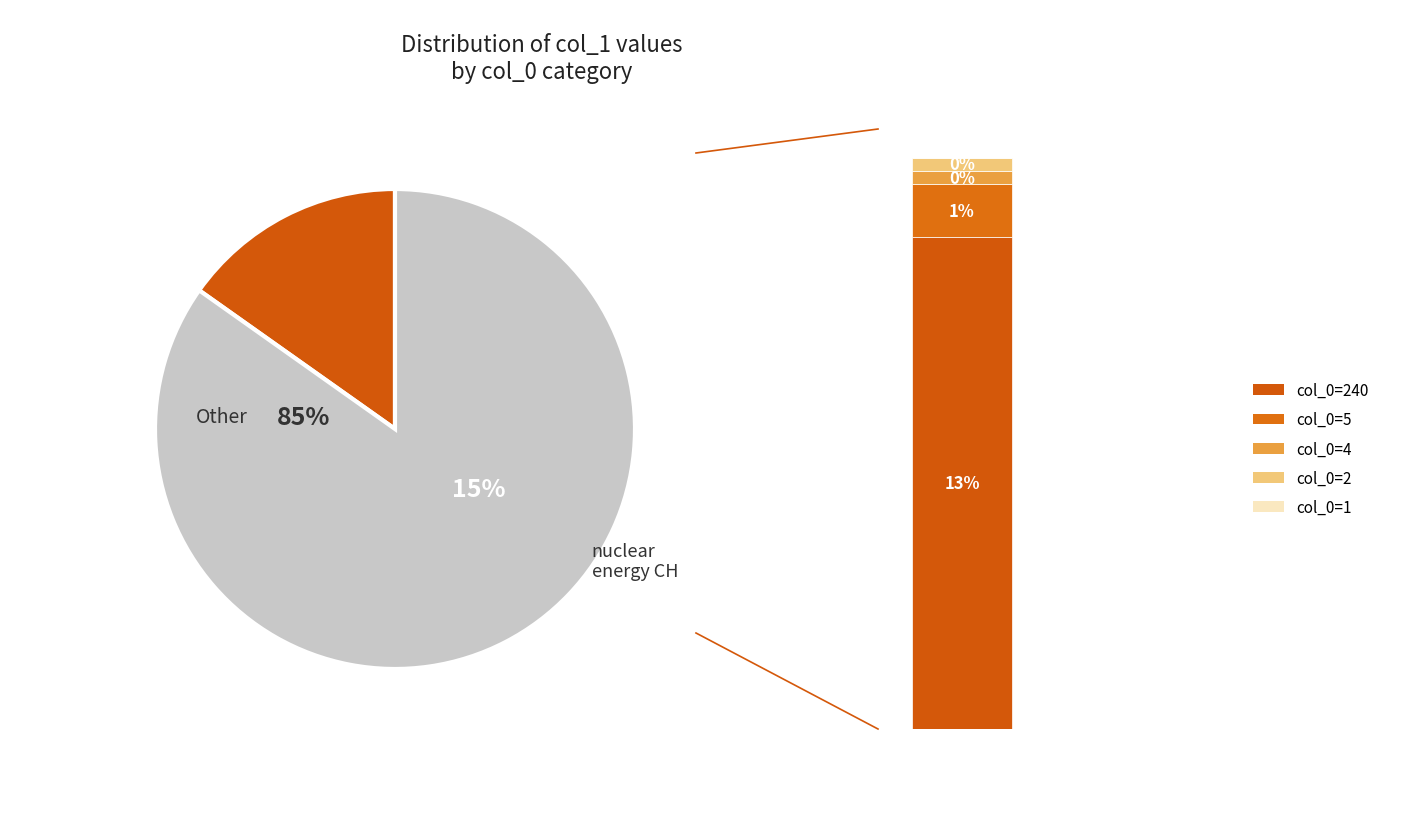

The 240 slice represents 99% of the pie. True or false?

False